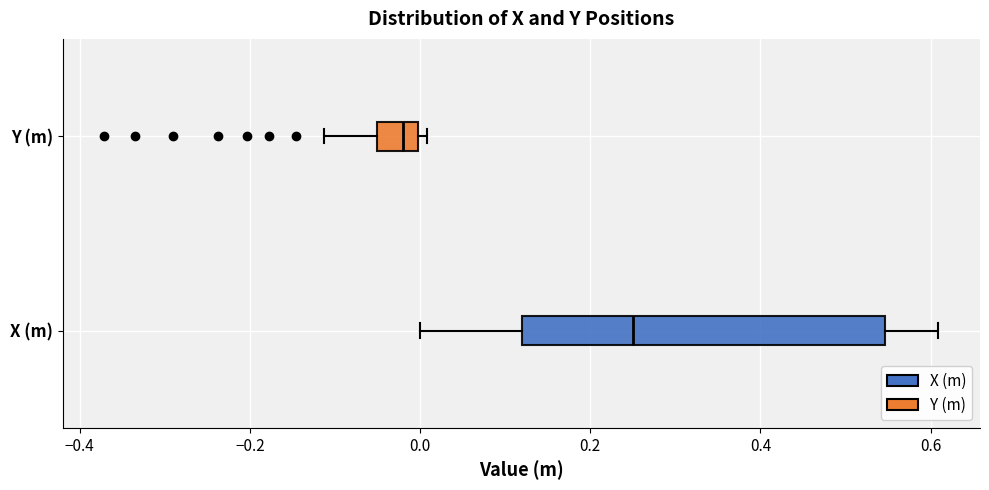

Where does the left whisker of the box for X (m) end on the x-axis? The values are not printed on the chart, so give them approximately, as read against the axis.

0.00